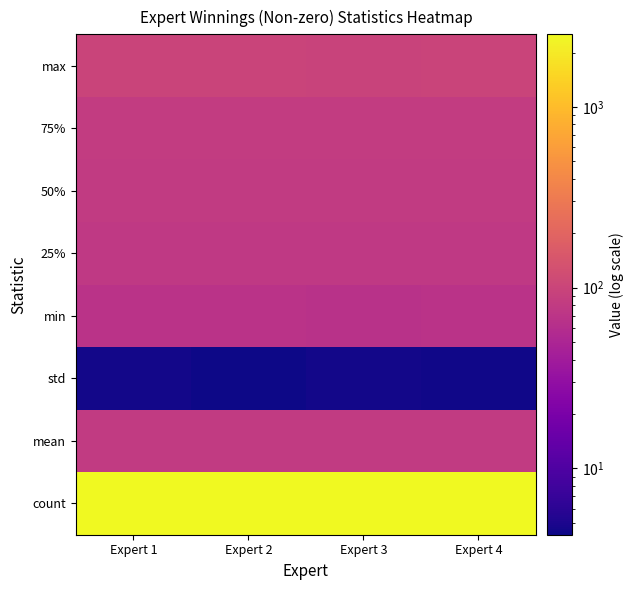

Which series changed the most between Expert 1 and Expert 4?

count